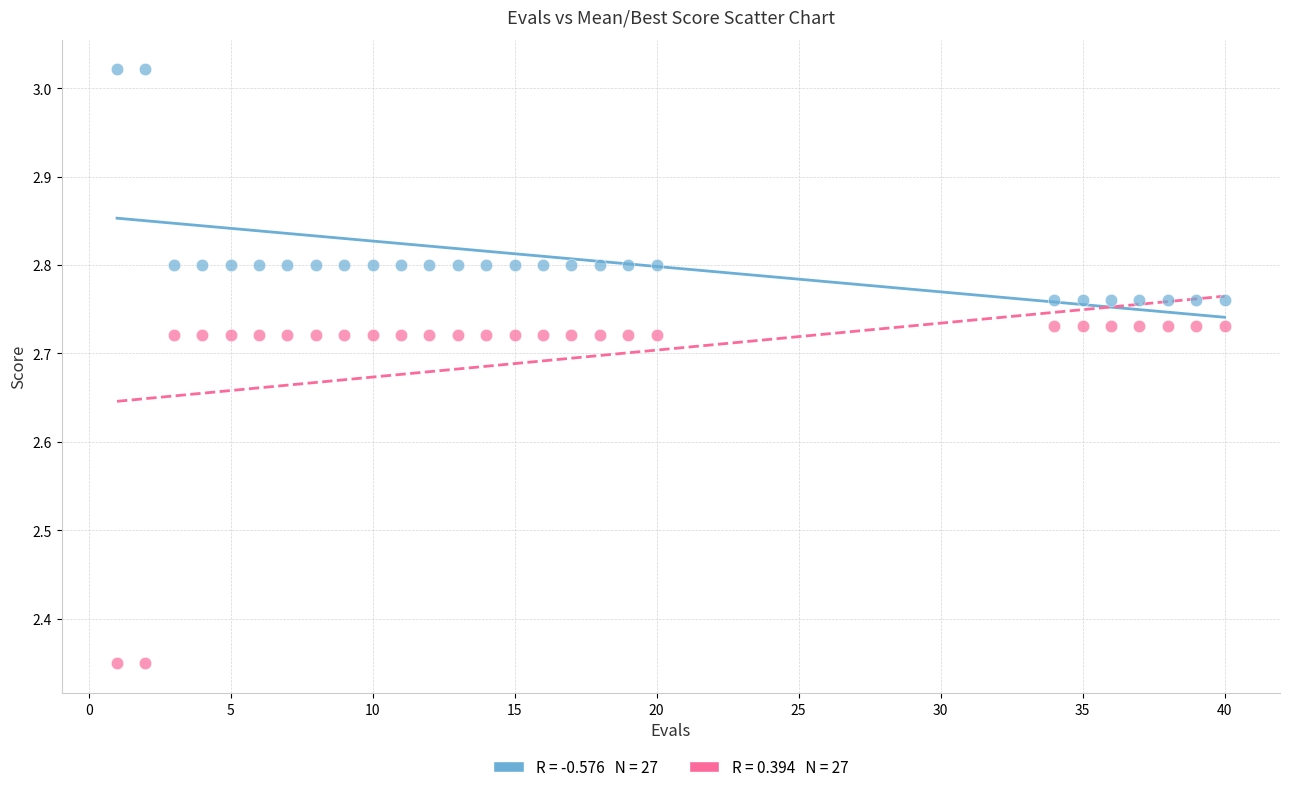

Across all data points, what is the range of Y values (max minus min)?

0.7